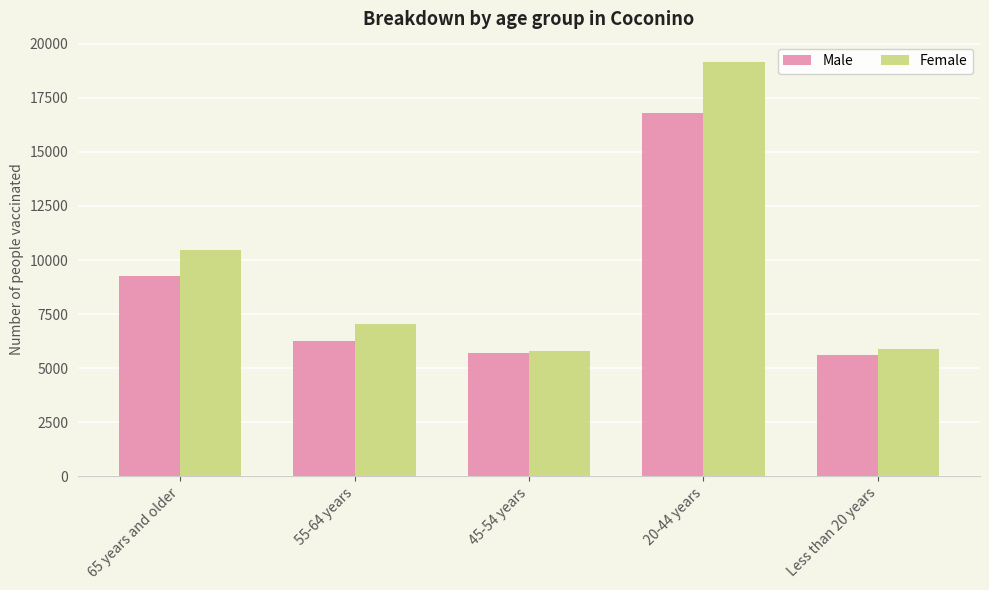

What are all the series names shown in the legend?

Male, Female